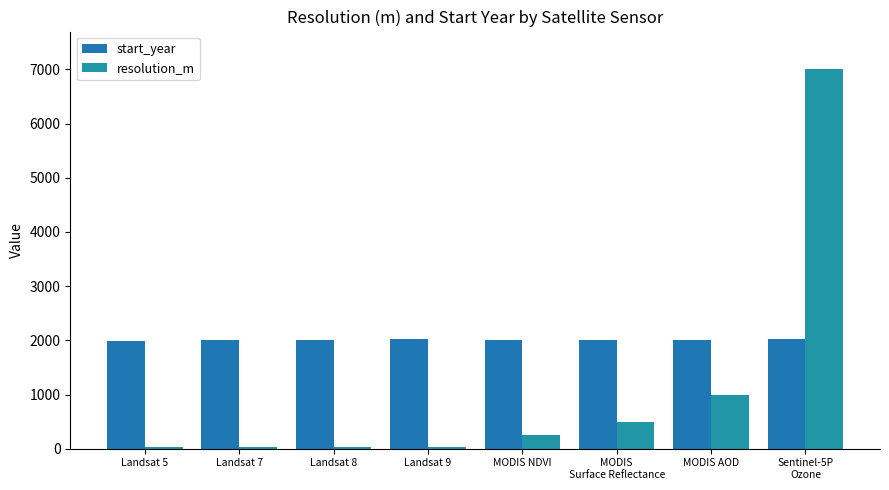

Reading right to left, list all the values displayed in this chart.

start_year: Sentinel-5P
Ozone=2018	MODIS AOD=2000	MODIS
Surface Reflectance=2000	MODIS NDVI=2000	Landsat 9=2021	Landsat 8=2013	Landsat 7=1999	Landsat 5=1984
resolution_m: Sentinel-5P
Ozone=7000	MODIS AOD=1000	MODIS
Surface Reflectance=500	MODIS NDVI=250	Landsat 9=30	Landsat 8=30	Landsat 7=30	Landsat 5=30